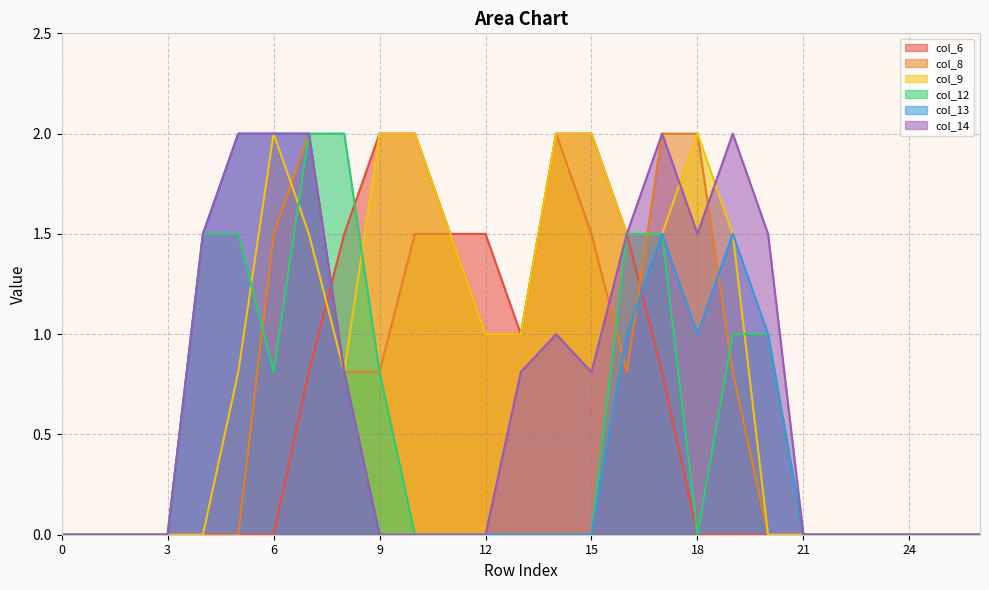

Which series has the widest spread of values?

col_6